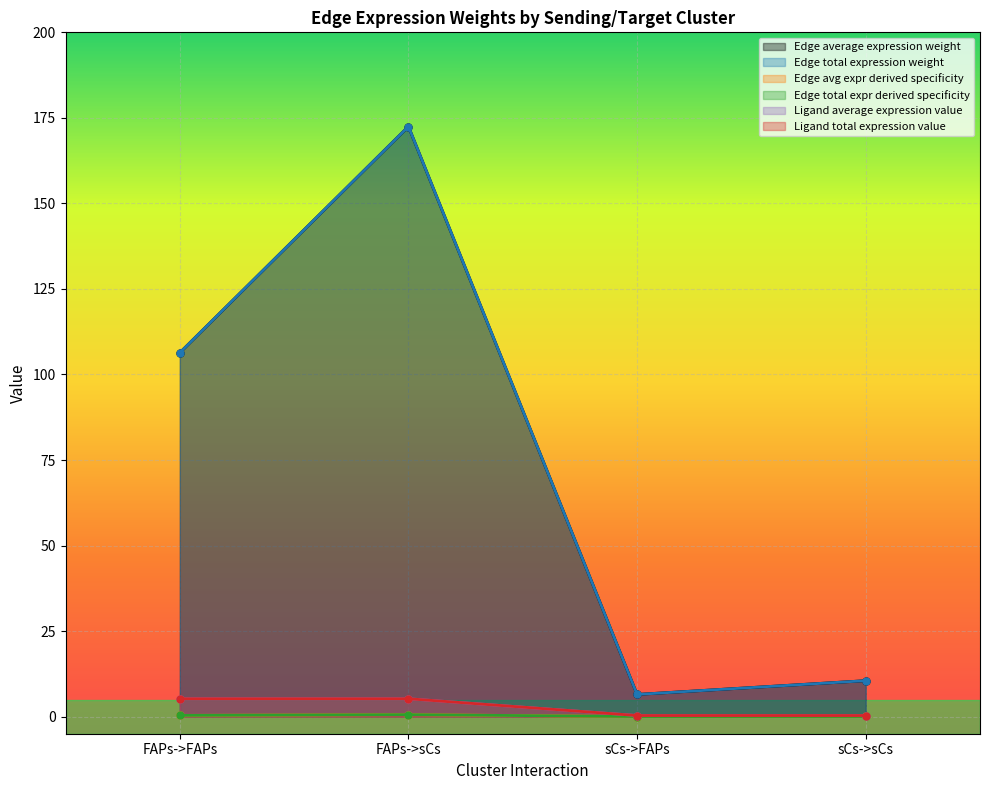

Is the value of Edge total expr derived specificity at sCs->sCs greater than the value of Edge average expression weight at FAPs->FAPs?

No